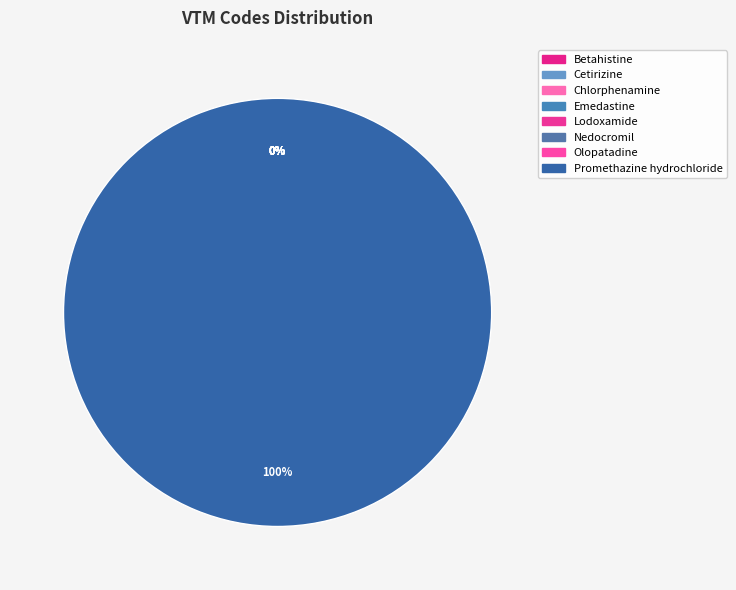

True or false: Olopatadine accounts for 0% of the total.

True